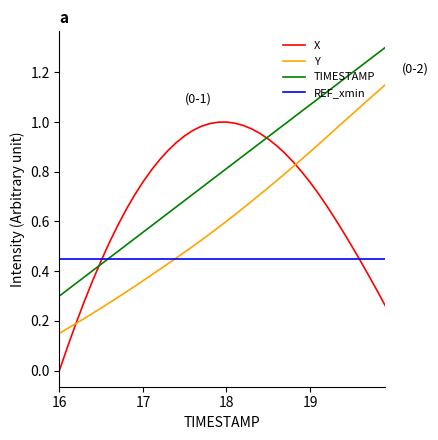

Which series has the largest total across all categories?

TIMESTAMP